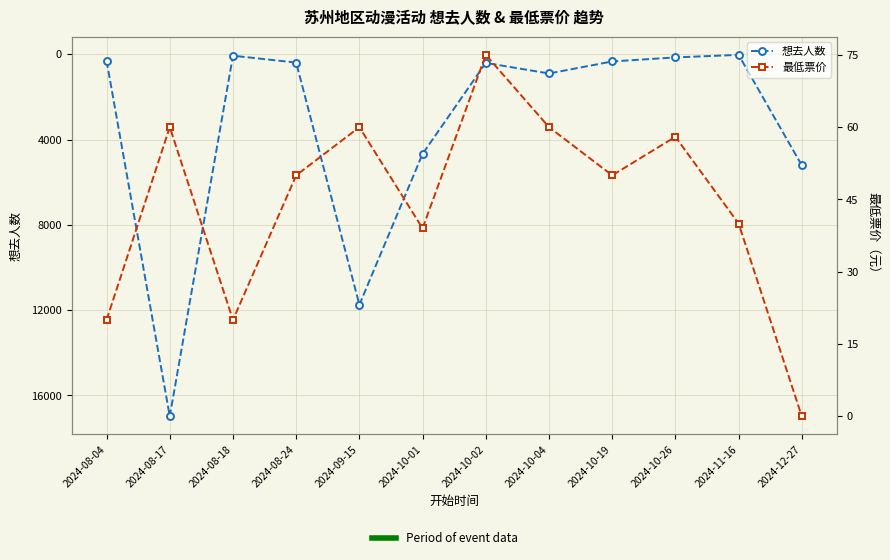

Count the number of data series in this chart.

2